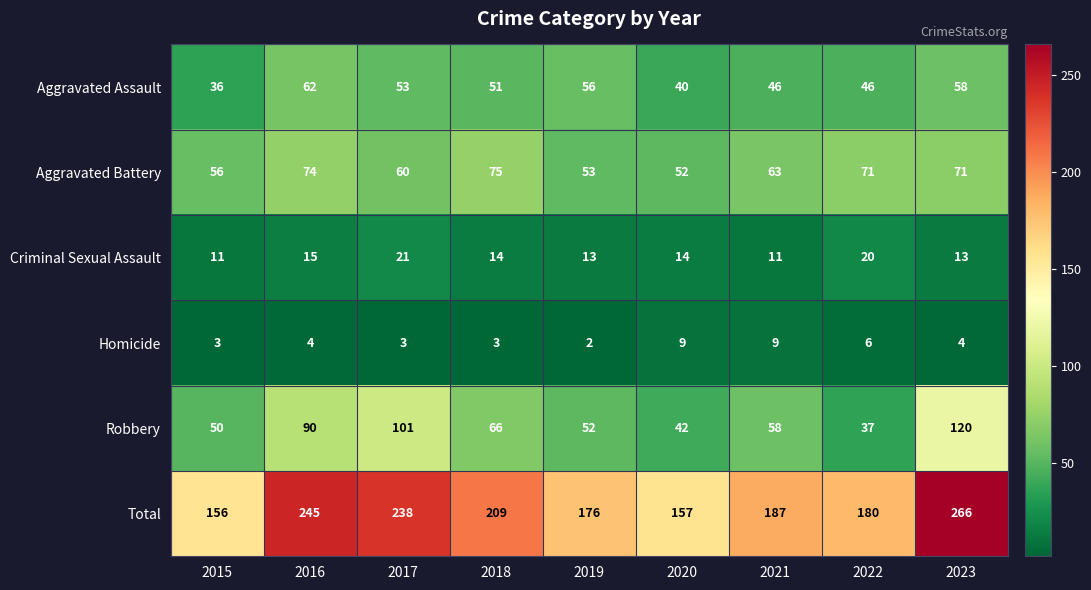

True or false: Aggravated Battery has a value of 86 at 2017.

False